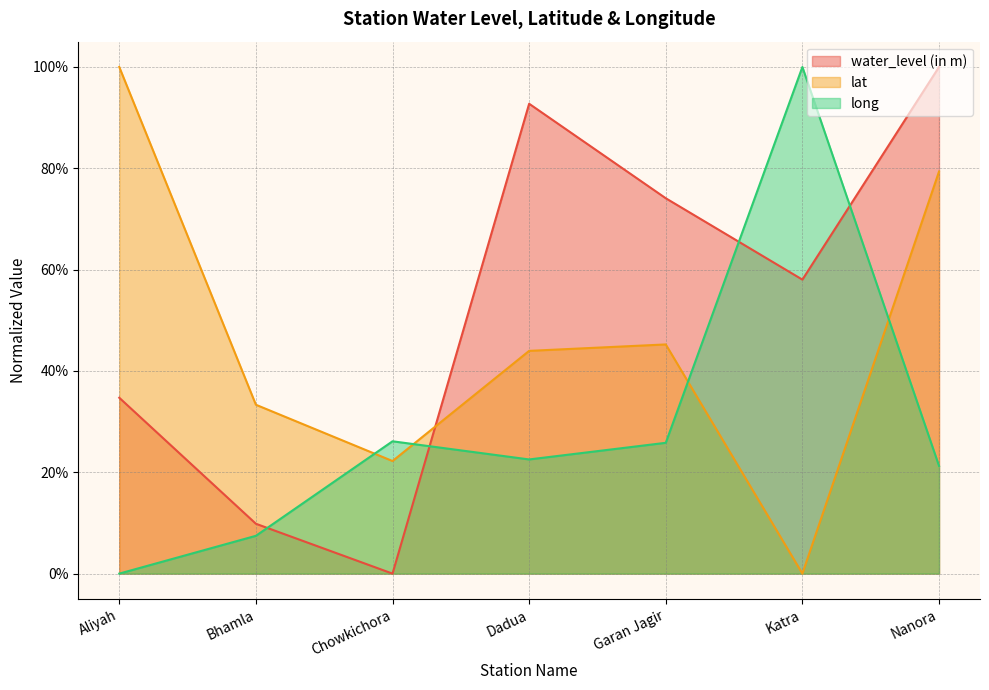

True or false: lat has a value of 1.4 at Aliyah.

False